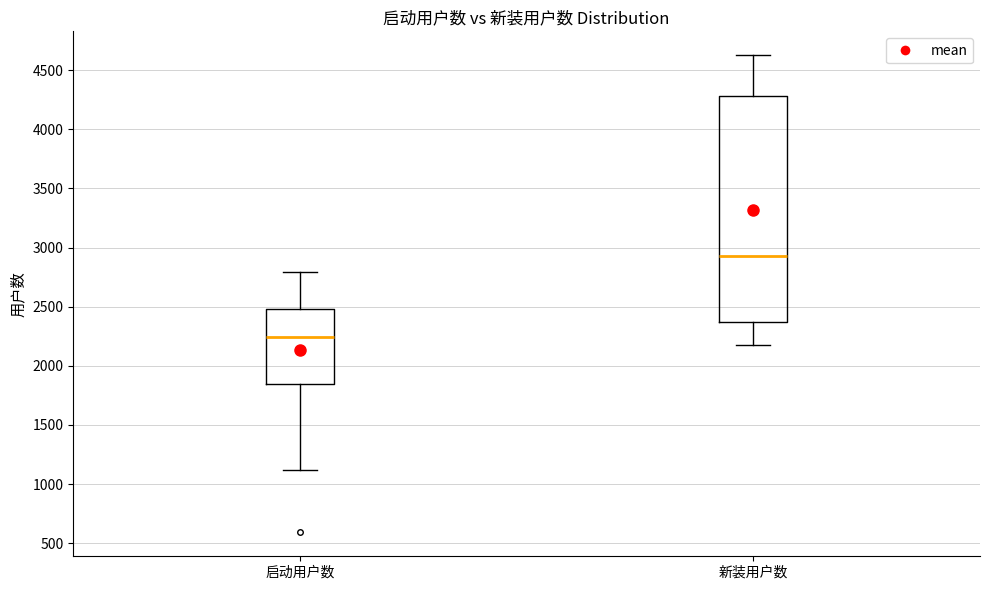

Reading left to right, read every box against the y-axis: the position of its median line, the range the box covers, and the ends of its whiskers. The values are not printed on the chart, so give them approximately, as read against the axis.

启动用户数: median 2250, box 1850 to 2500, whiskers 1100 to 2800
新装用户数: median 2950, box 2350 to 4300, whiskers 2200 to 4650